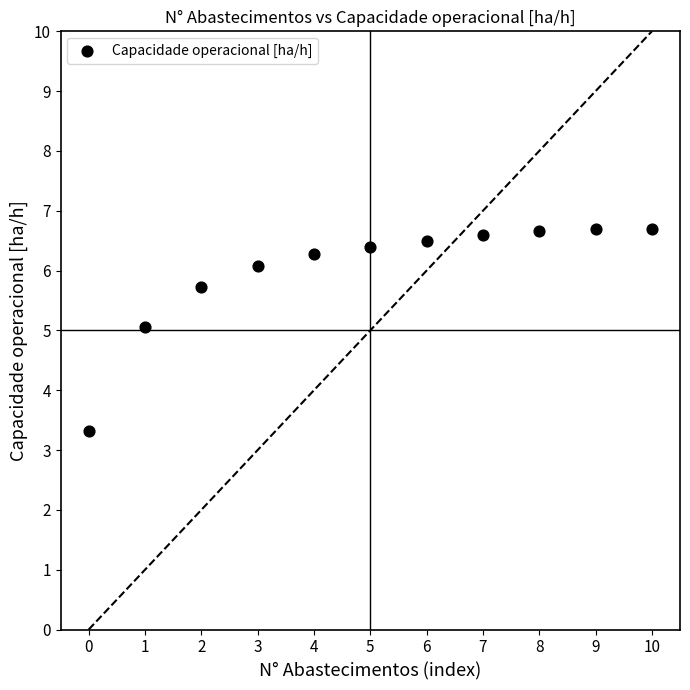

What is the average Y value?

6.0